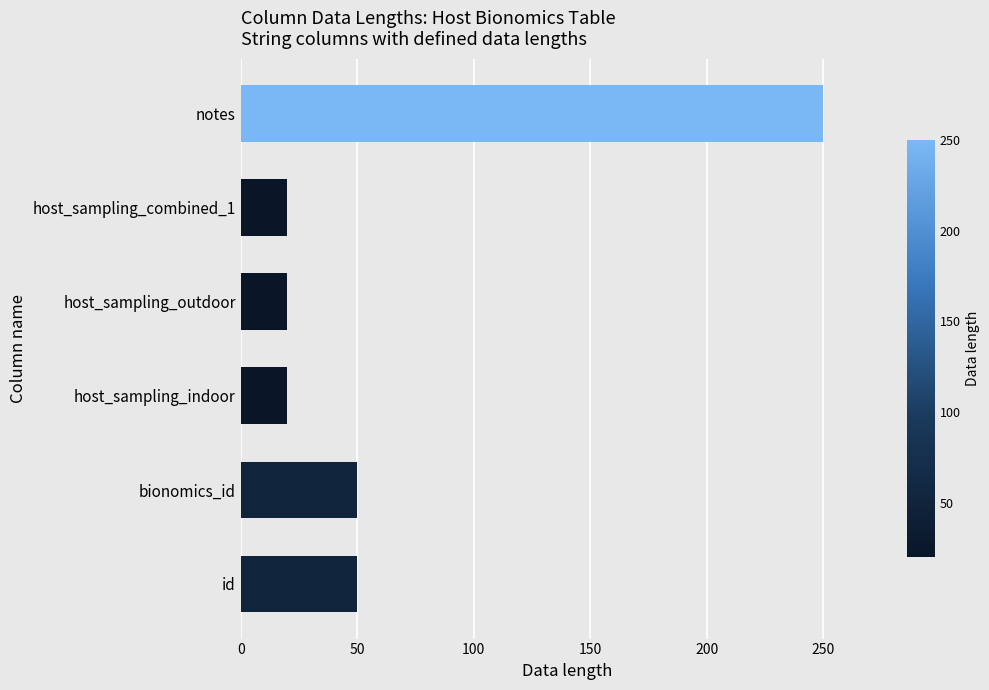

What is the difference between the maximum and minimum values?

230